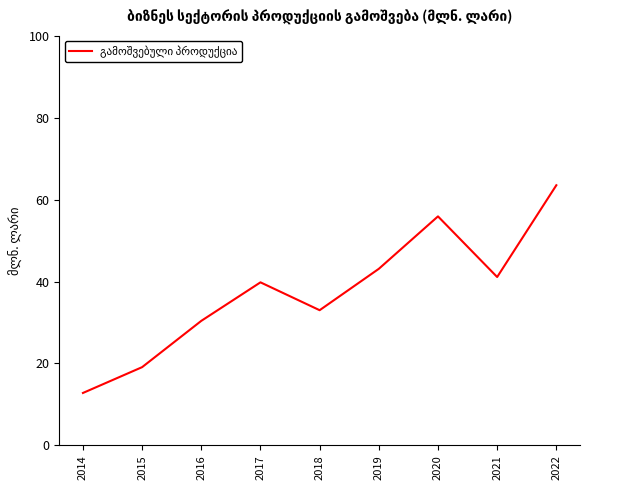

Which has a higher value, 2020 or 2015?

2020